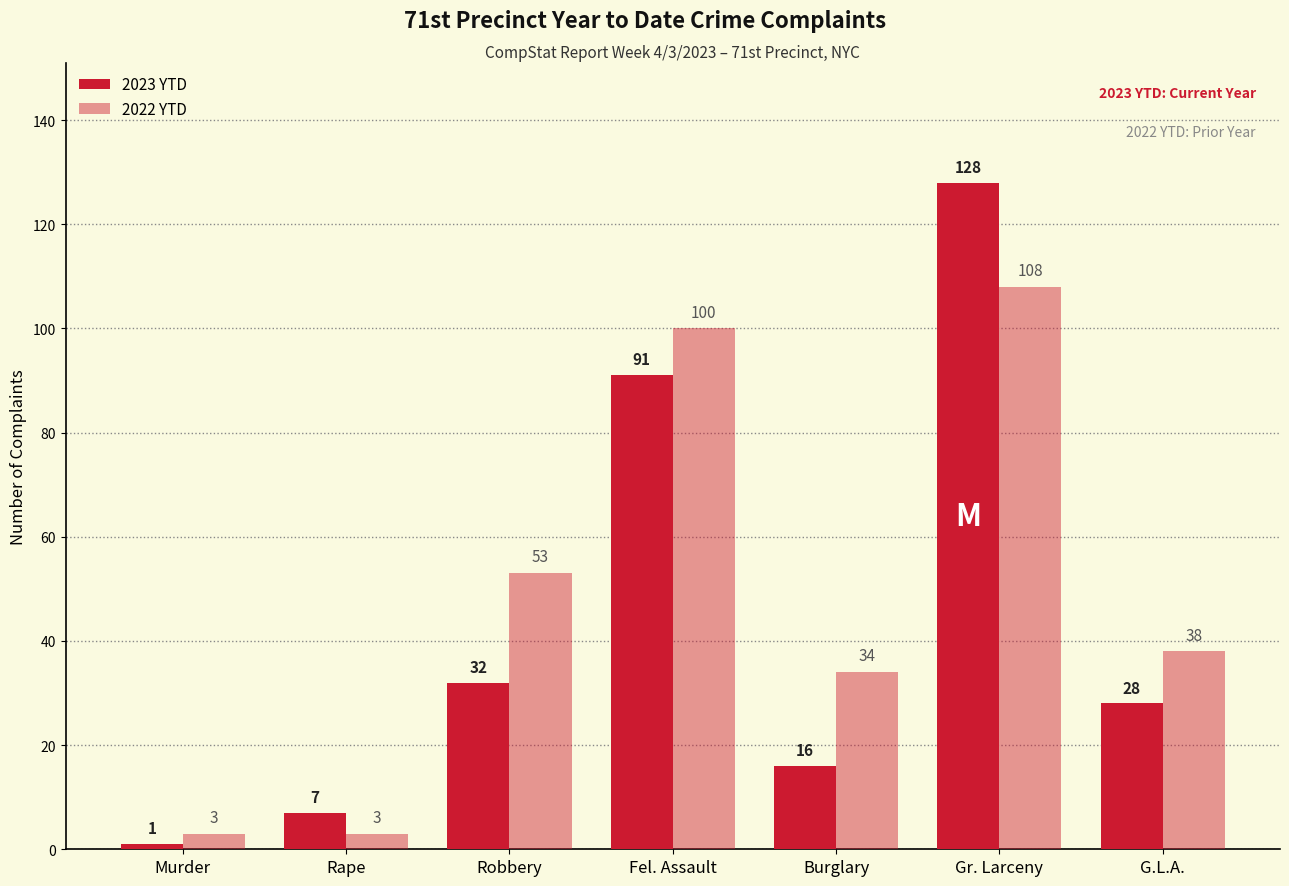

What is the label of the 6th bar from the right?

Rape